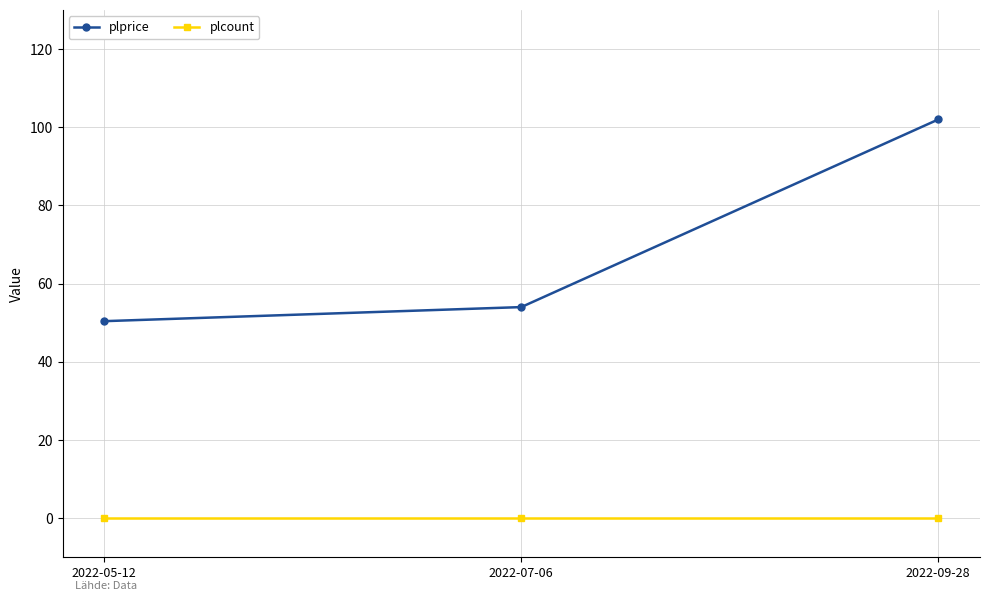

Rank the series by their average value, from lowest to highest.

plcount, plprice